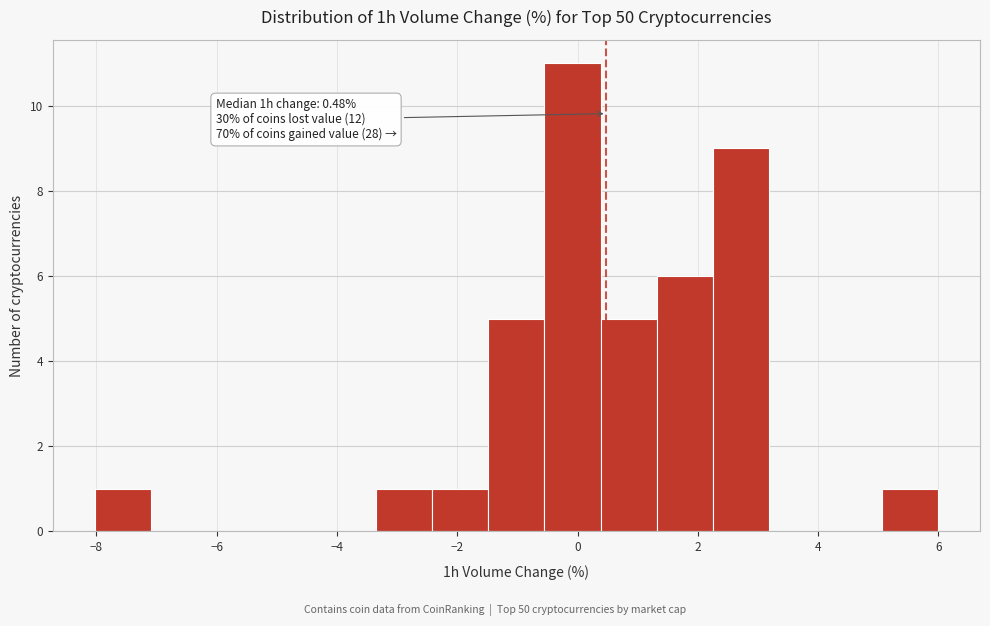

Over which range of the x-axis is the bar tallest?

-0.6 to 0.4